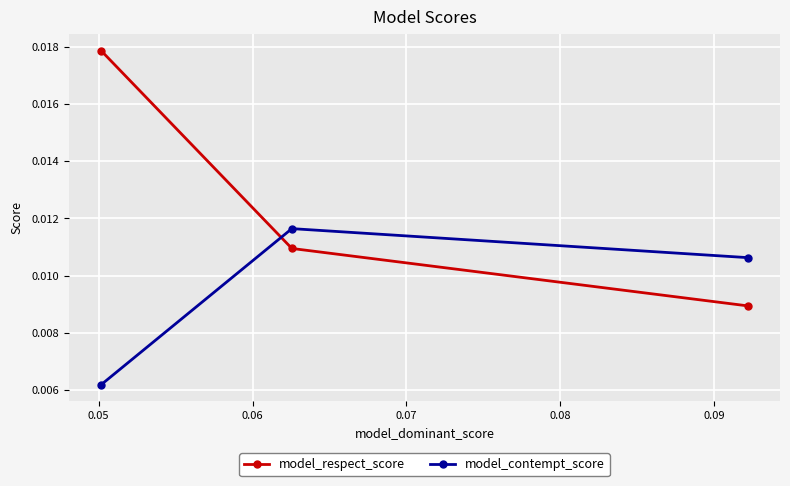

At how many categories does at least one series exceed 0?

3